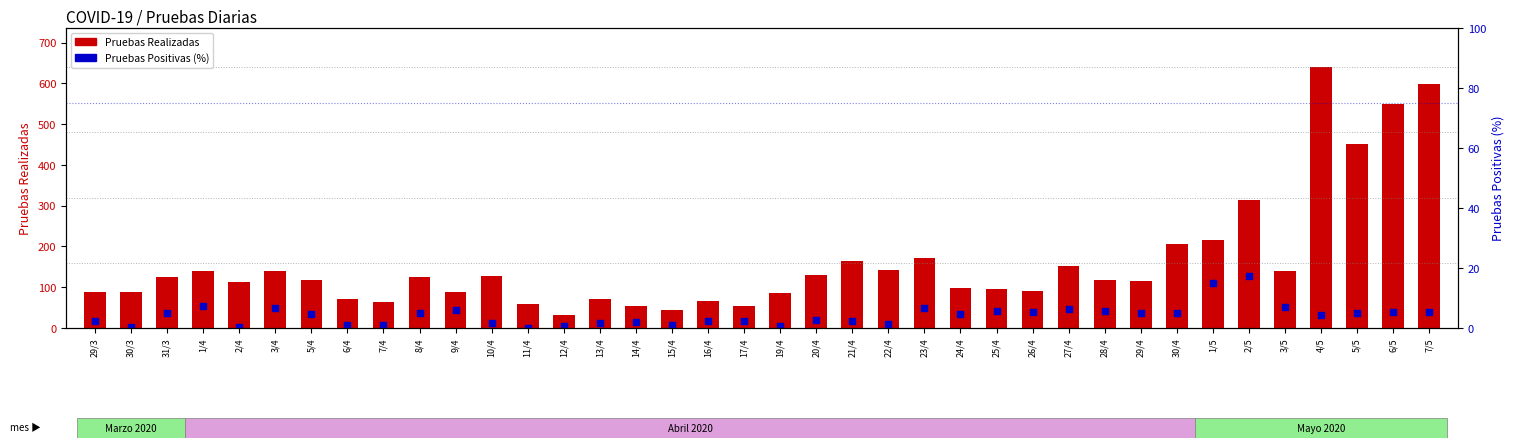

Is the value of Pruebas Positivas (%) at 7/4 greater than the value of Pruebas Realizadas at 15/4?

No